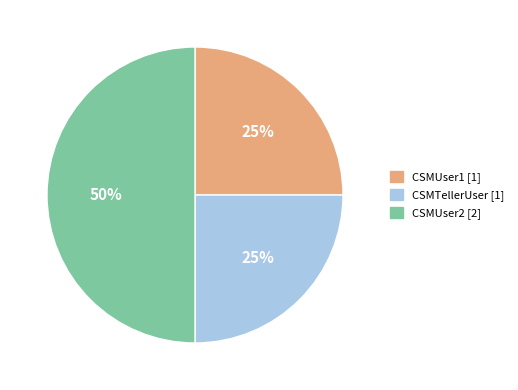

Count the number of slices in the pie.

3